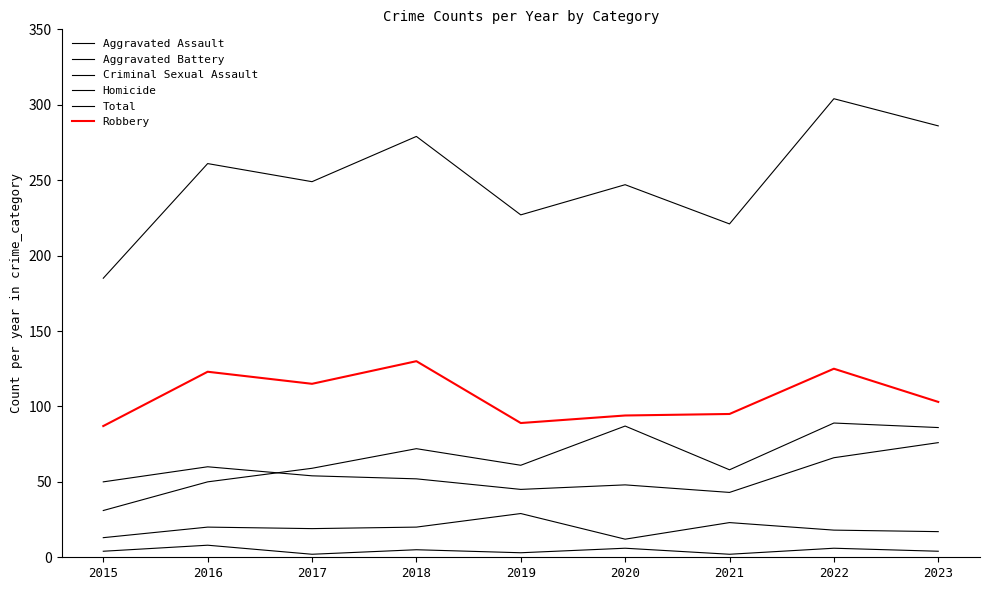

Does the chart have visible grid lines?

No